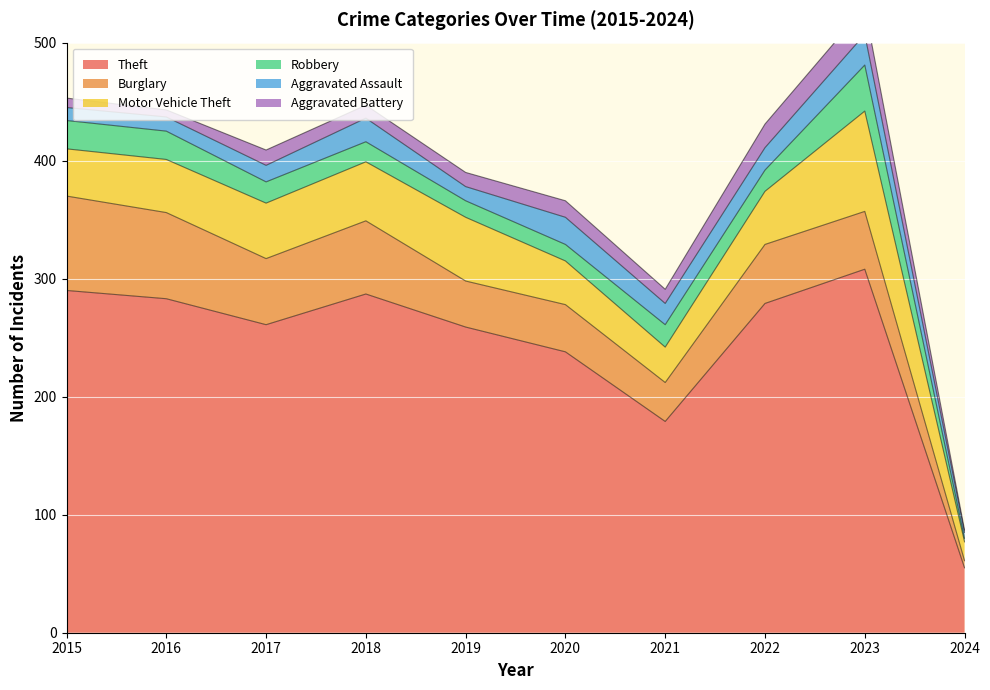

Rank the categories by Aggravated Battery value from lowest to highest.

2024, 2016, 2015, 2018, 2019, 2021, 2017, 2020, 2022, 2023